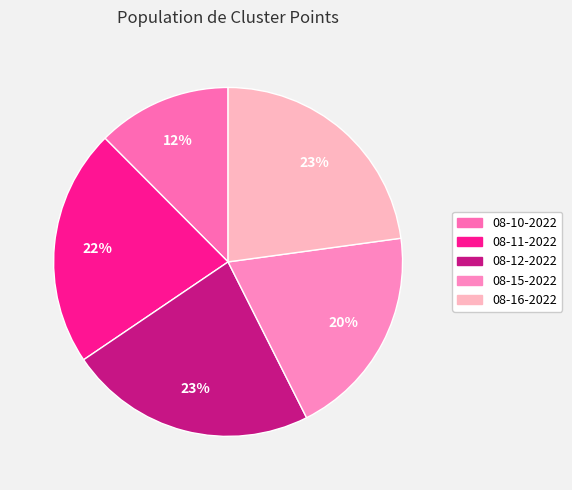

Count the number of slices in the pie.

5